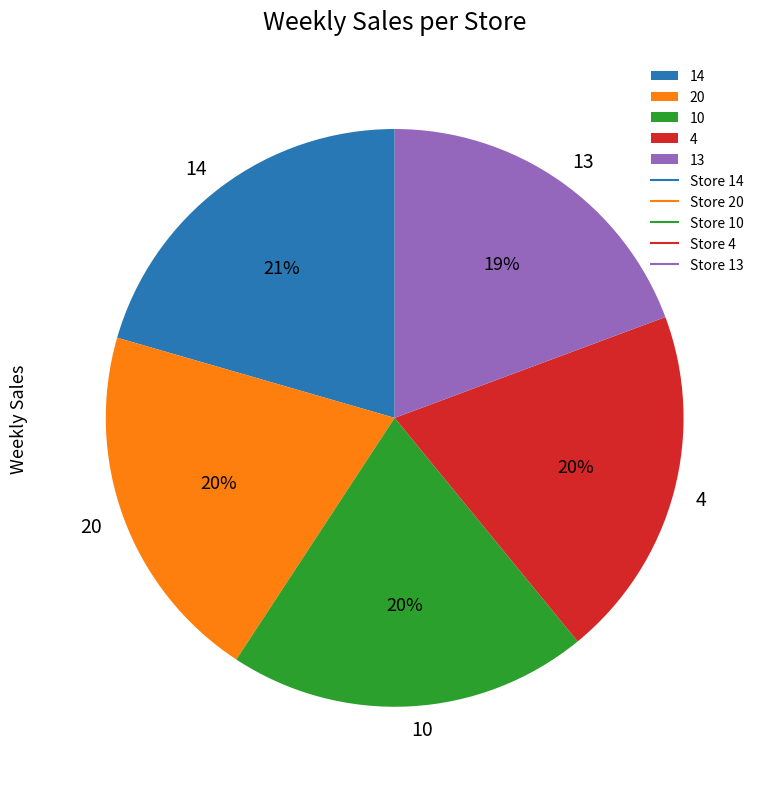

Is 14 the majority of the pie?

No